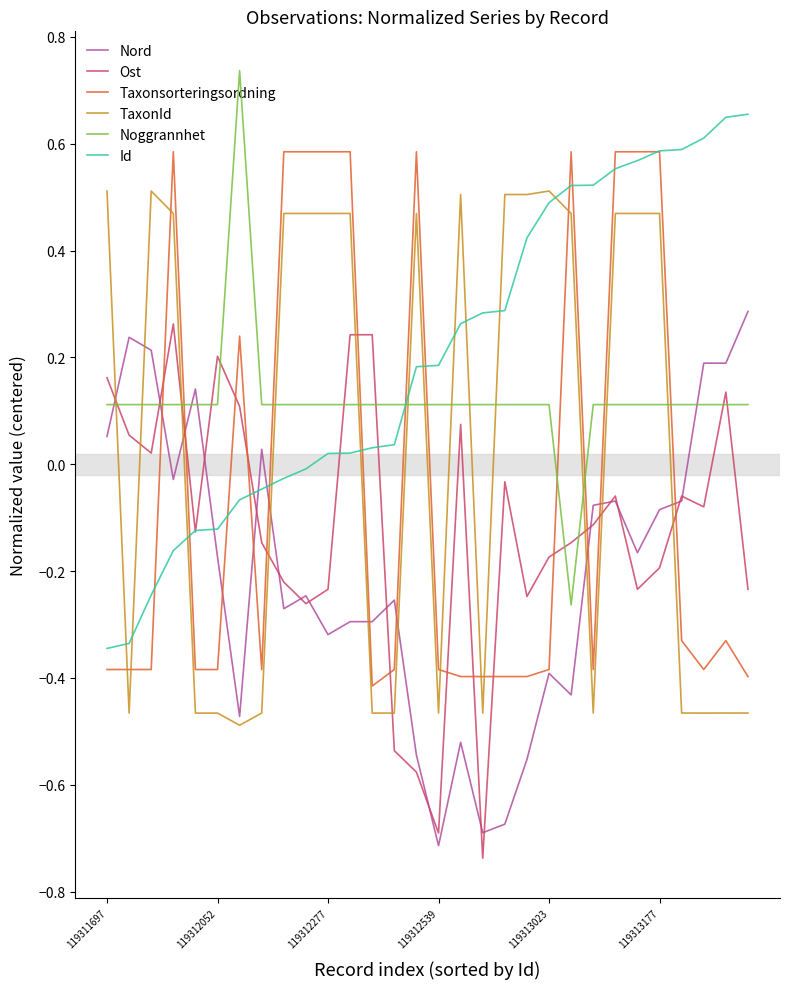

How many times do Taxonsorteringsordning and Ost cross each other?

14